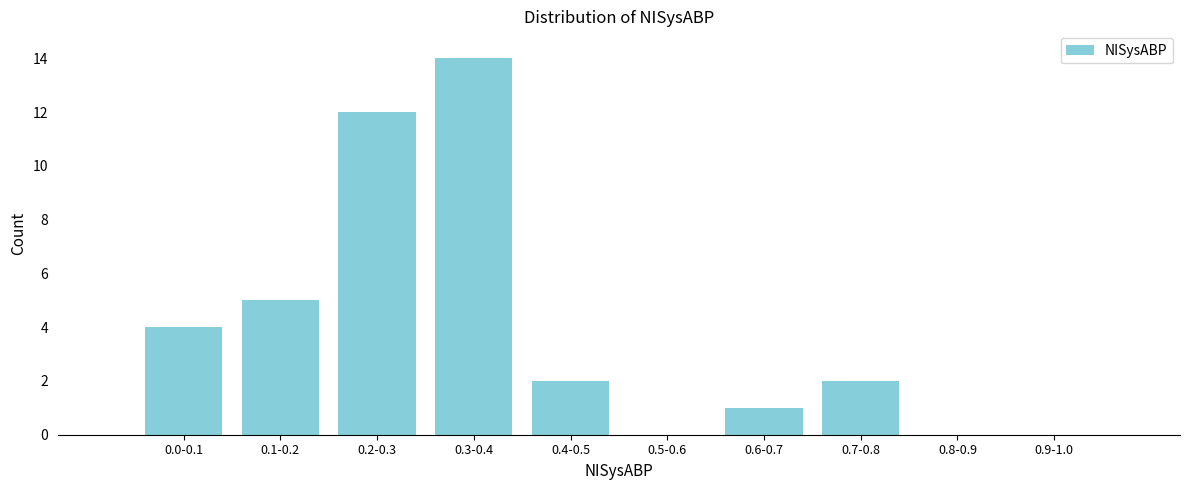

Reading left to right, what are all the values shown in this chart?

0.0-0.1=4	0.1-0.2=5	0.2-0.3=12	0.3-0.4=14	0.4-0.5=2	0.5-0.6=0	0.6-0.7=1	0.7-0.8=2	0.8-0.9=0	0.9-1.0=0